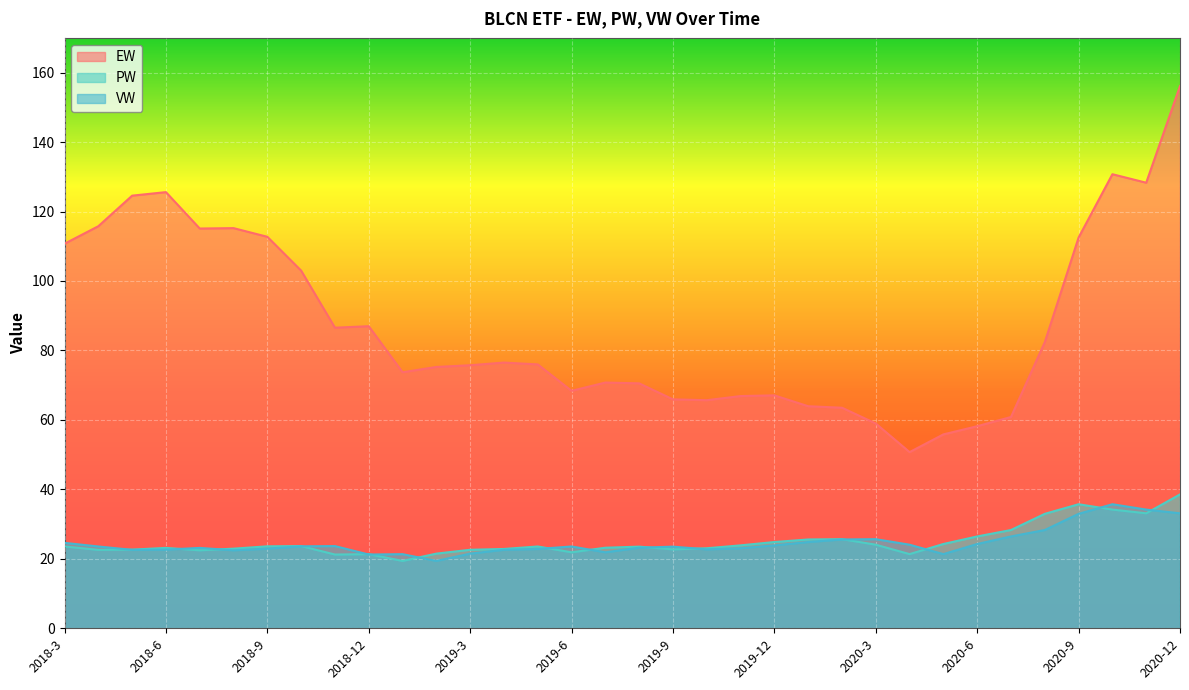

Where do PW and VW first cross each other?

2018-4 and 2018-5